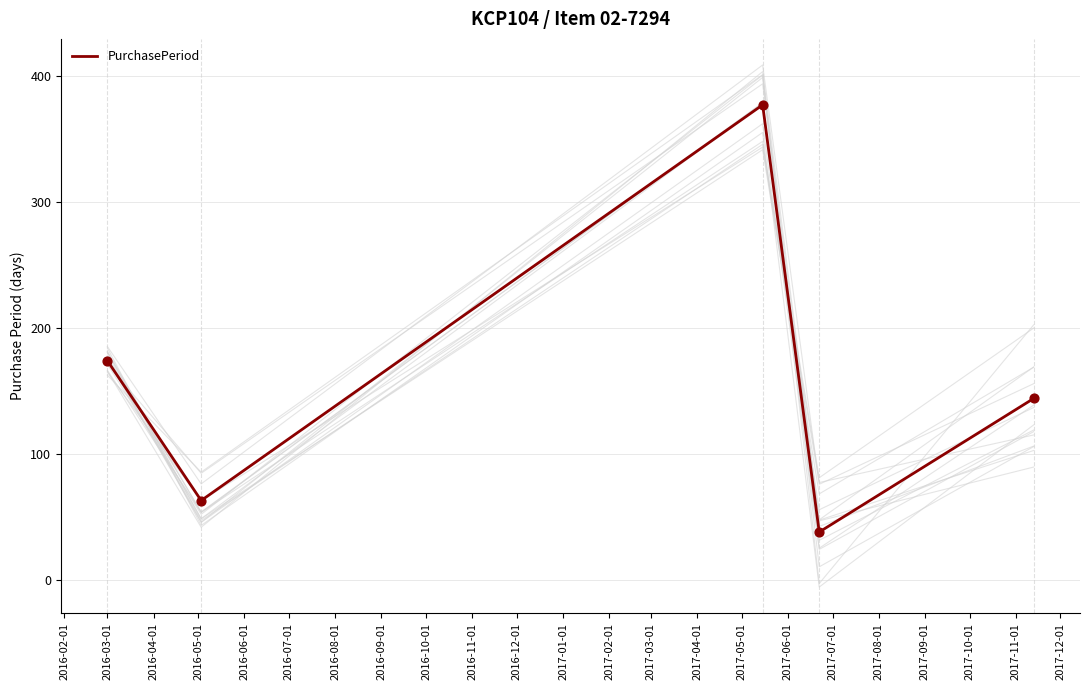

What is the lowest value of the PurchasePeriod series?

38